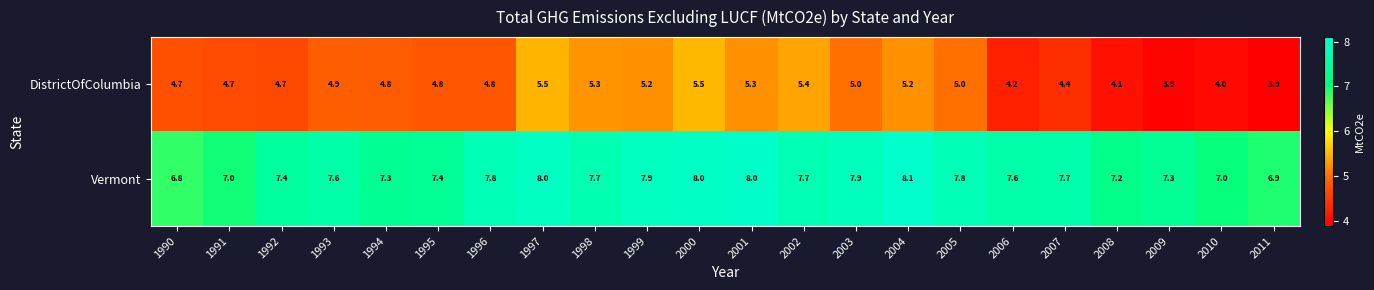

What is the total value across all series at 2011?

10.8